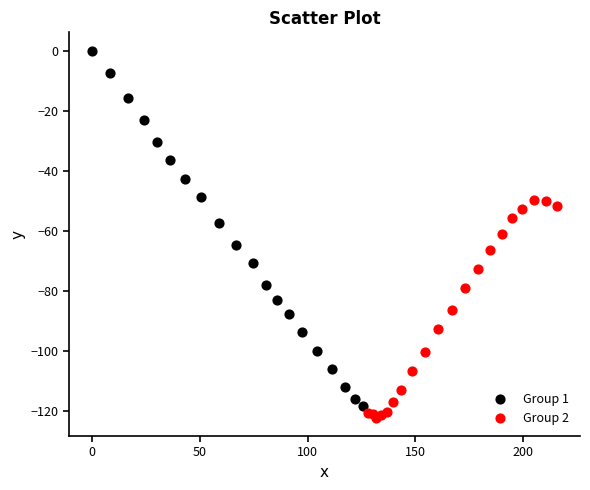

Which series reaches the minimum Y coordinate?

Group 2